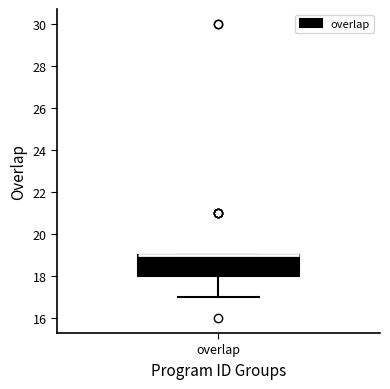

Where is the lower edge of the box for overlap on the y-axis? The values are not printed on the chart, so give them approximately, as read against the axis.

18